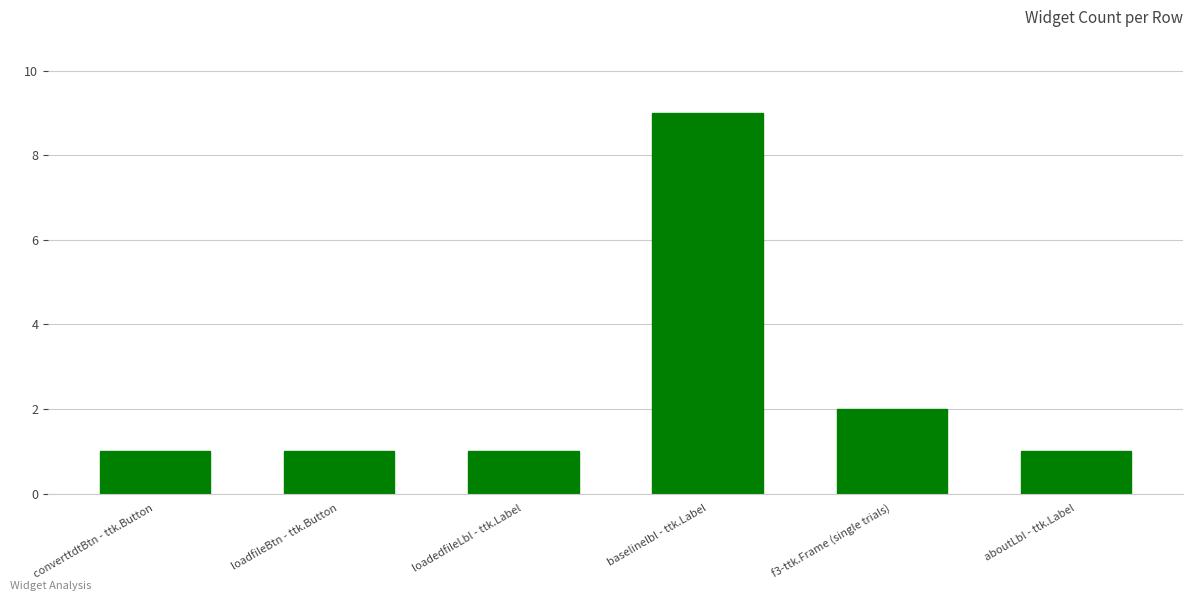

How many data points does each series have?

6